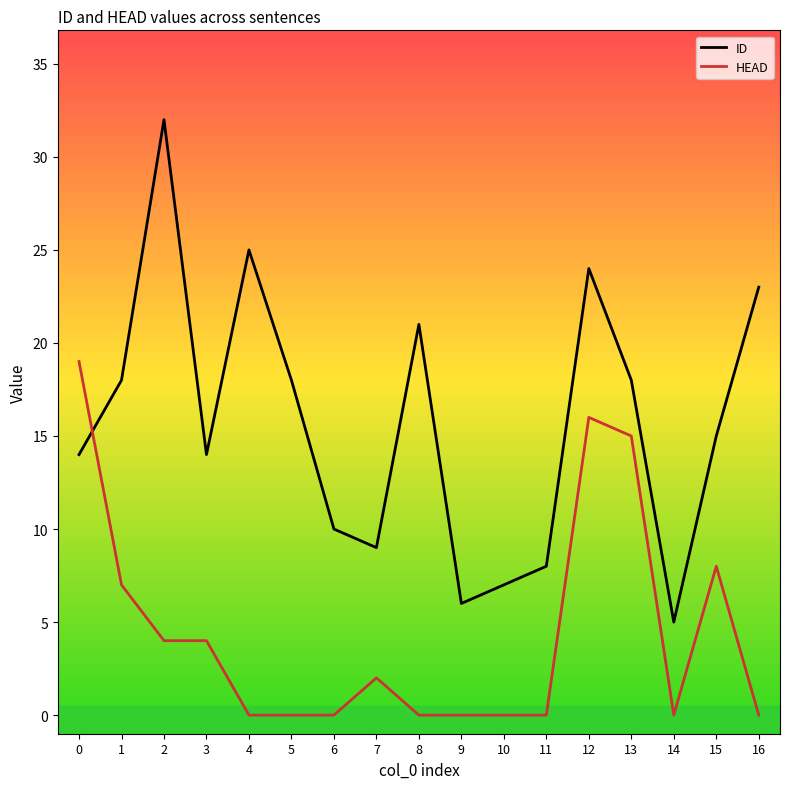

Which series has the largest range (max minus min)?

ID